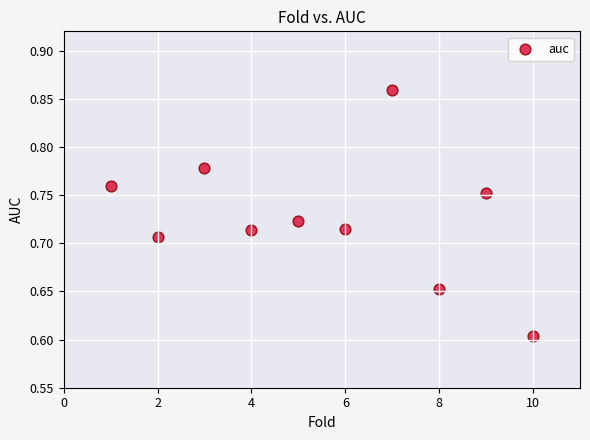

What is the range of X values (max minus min)?

9.0